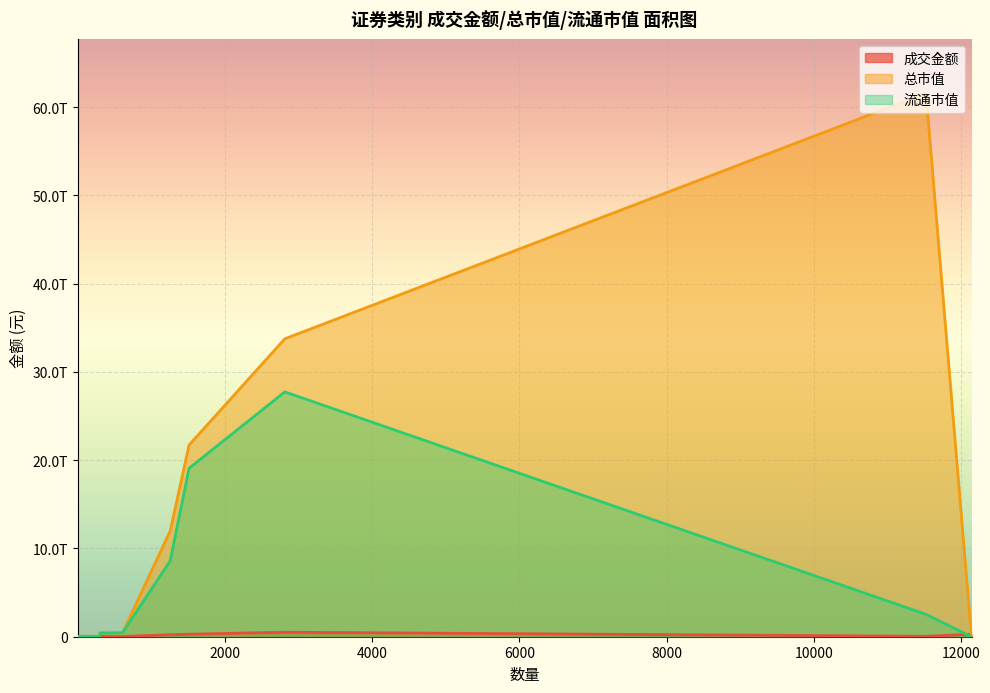

What is the spread (max minus min) of values at ETF?

396004758853.0